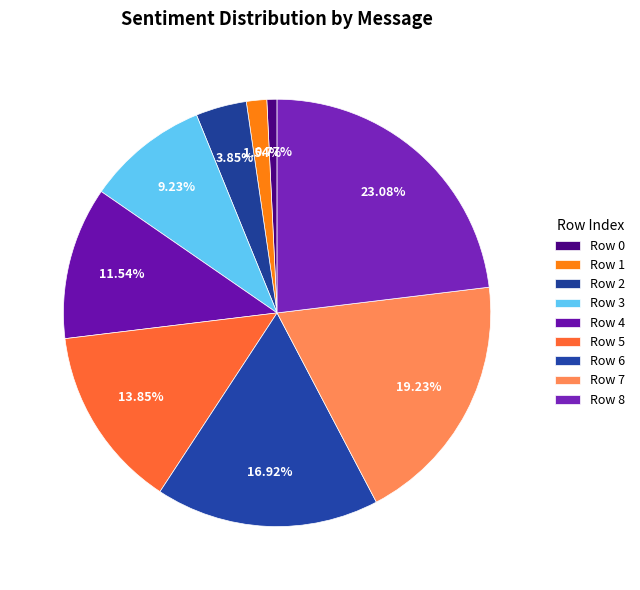

Does Row 8 account for over 50% of the chart?

No